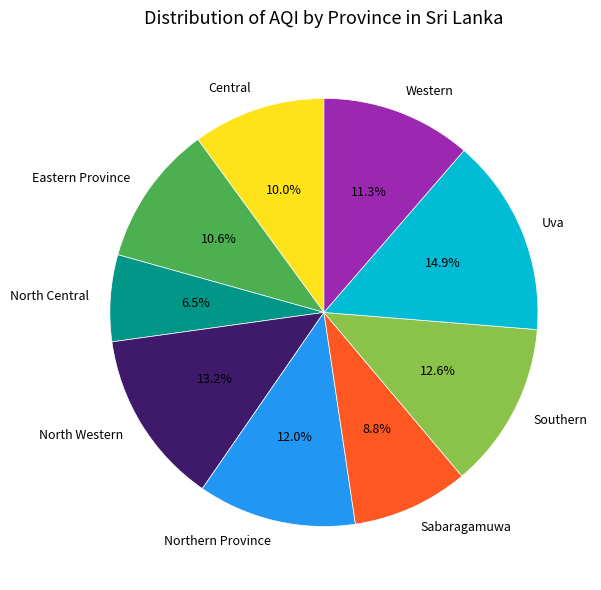

Approximately how many times larger is the value at Eastern Province compared to Northern Province?

0.9